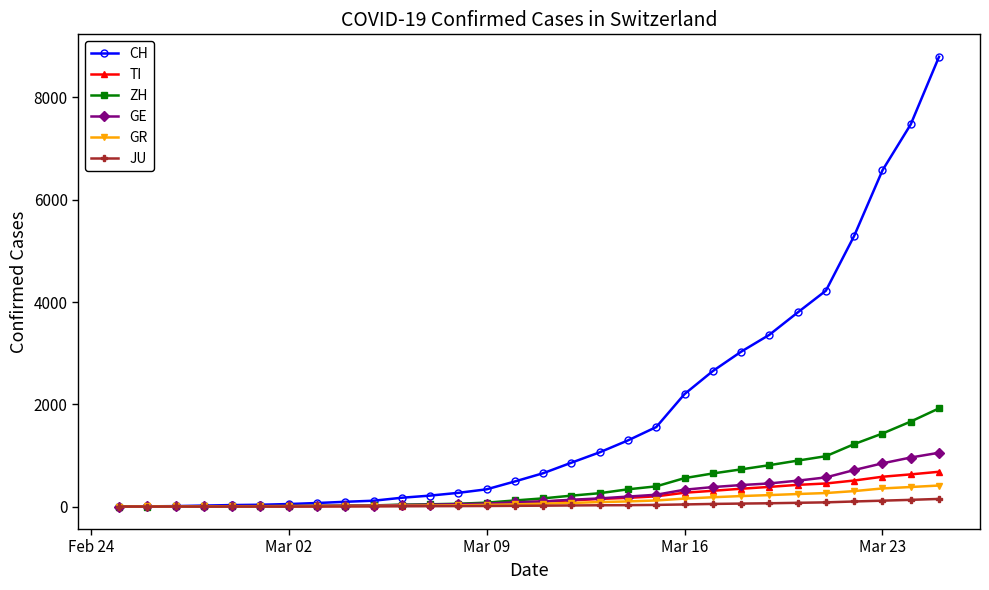

Which series has the largest range (max minus min)?

CH